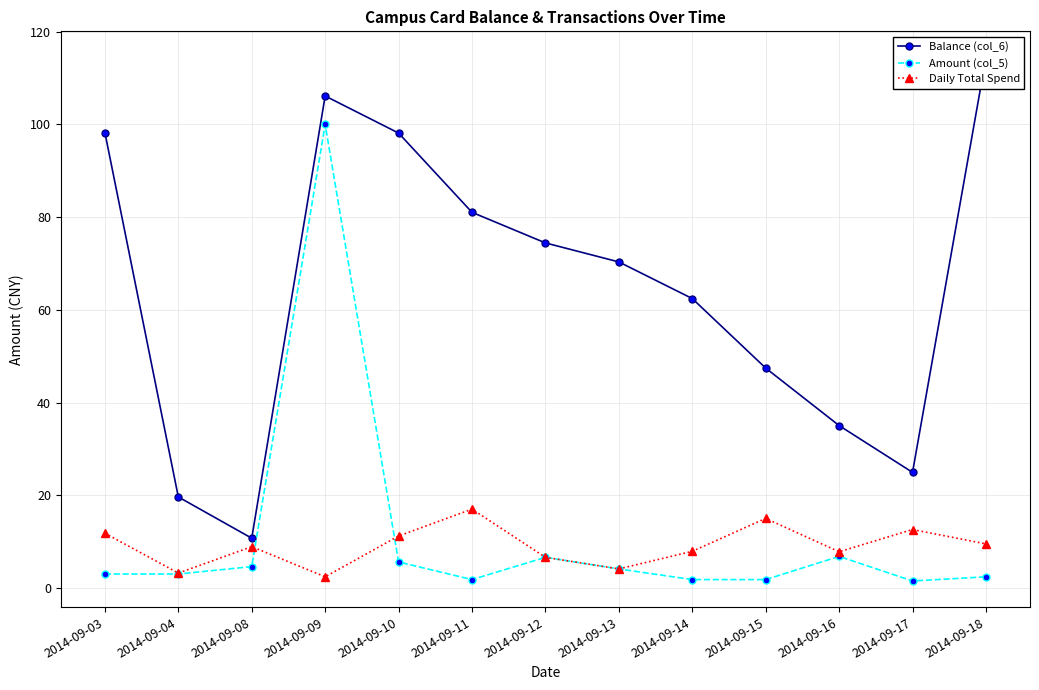

What is the difference between the maximum and minimum values in the Daily Total Spend series?

14.6